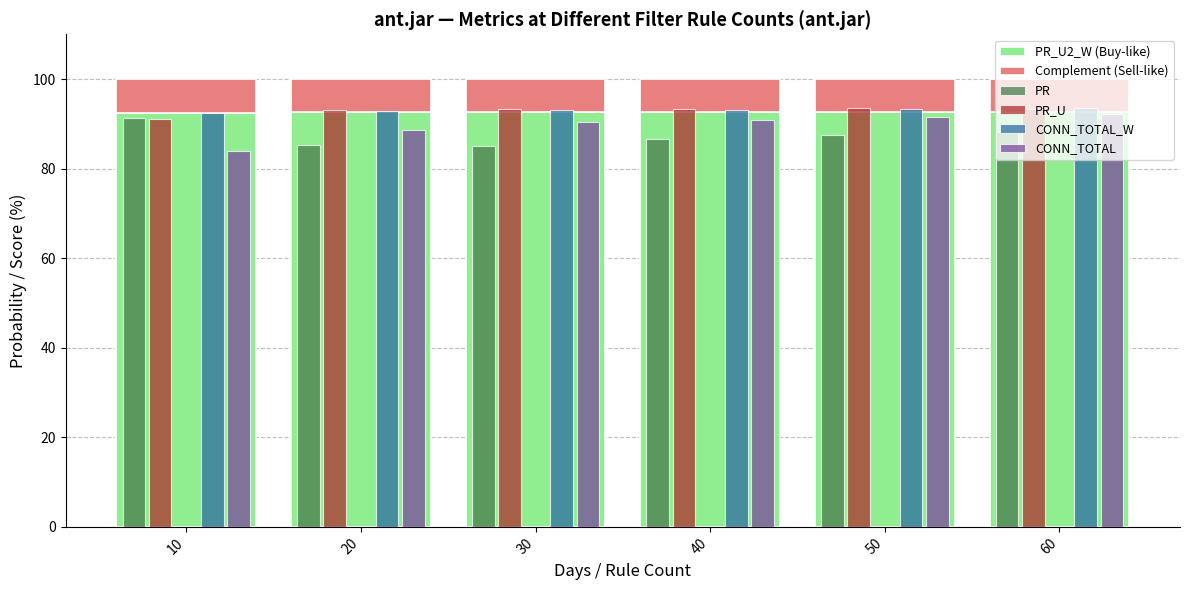

The value of CONN_TOTAL at 50 is 91.5. True or false?

True